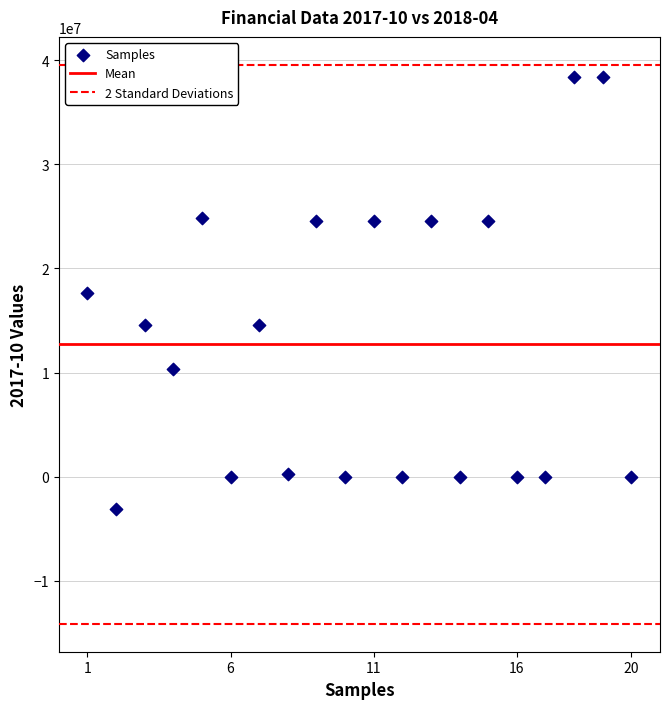

What is the range of X values (max minus min)?

19.0